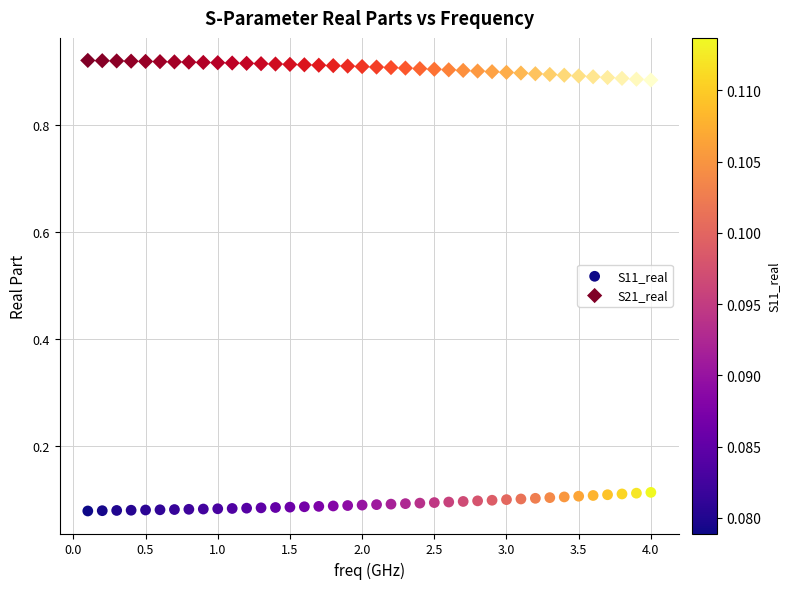

Which series contains the highest Y value?

S21_real